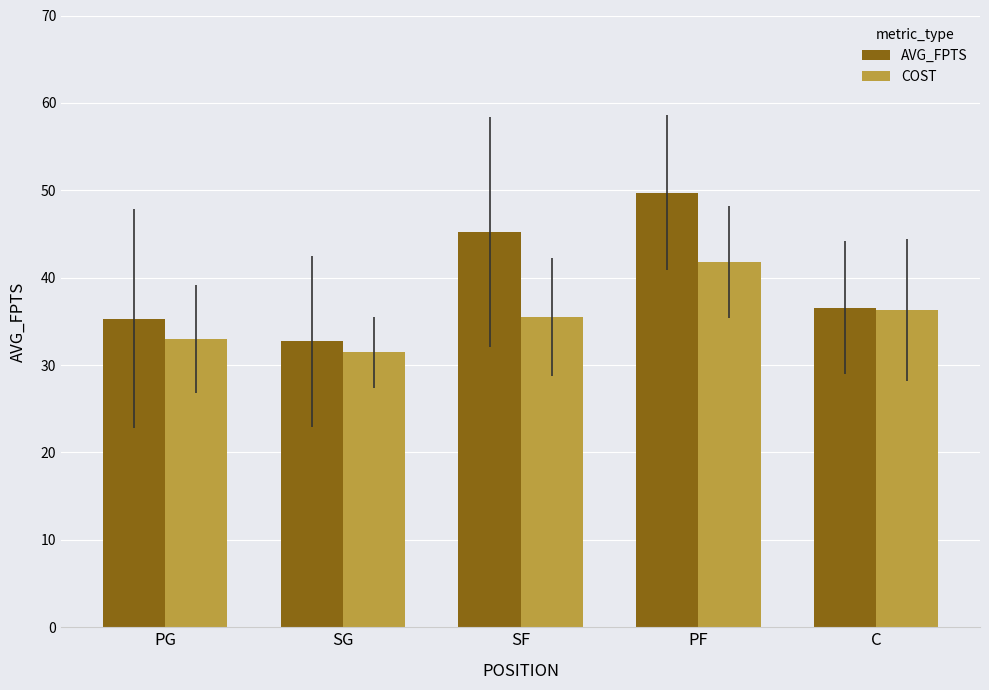

What is the maximum value for AVG_FPTS?

49.7